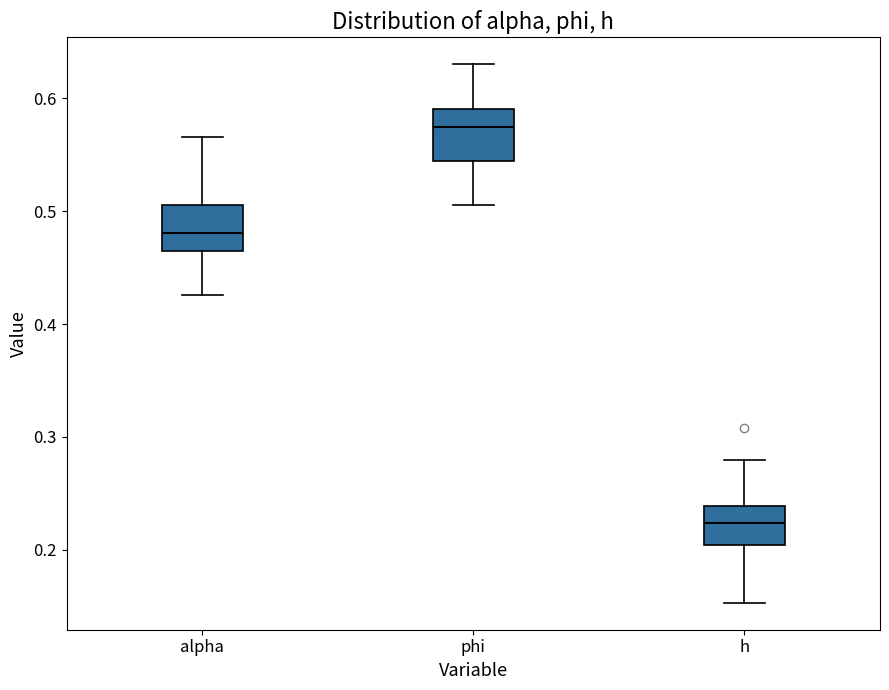

Which box's median line is the highest?

phi